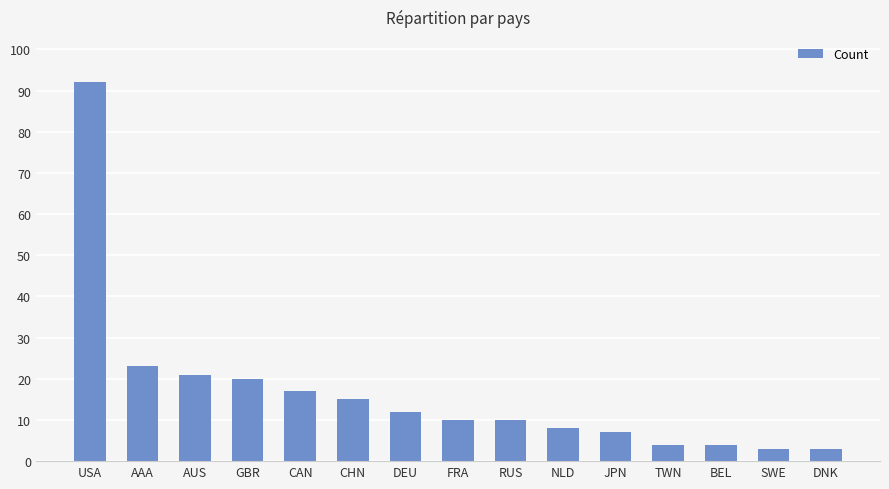

What is the label of the 13th bar from the left?

BEL